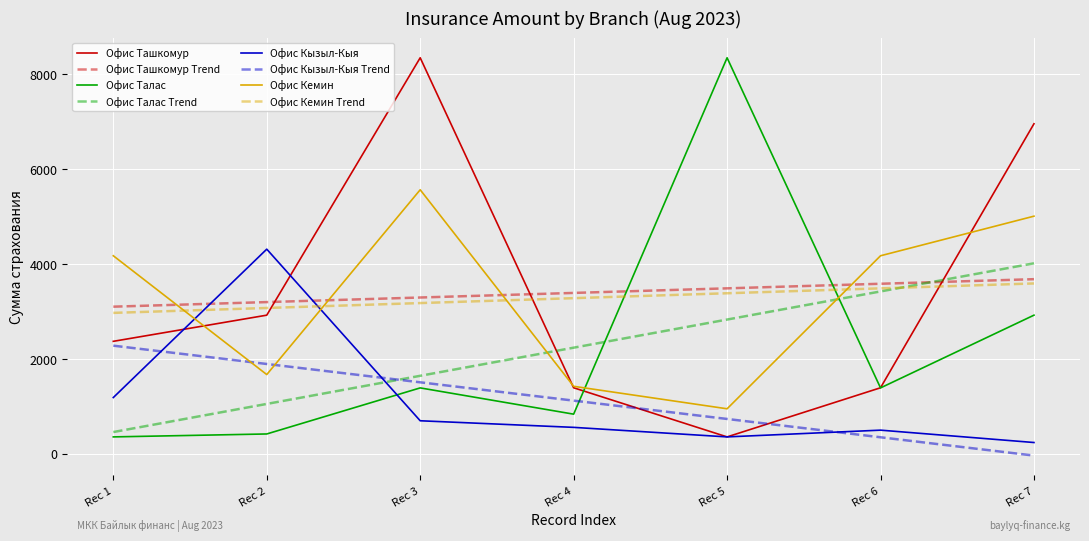

Does the chart display data point markers on the line(s)?

No